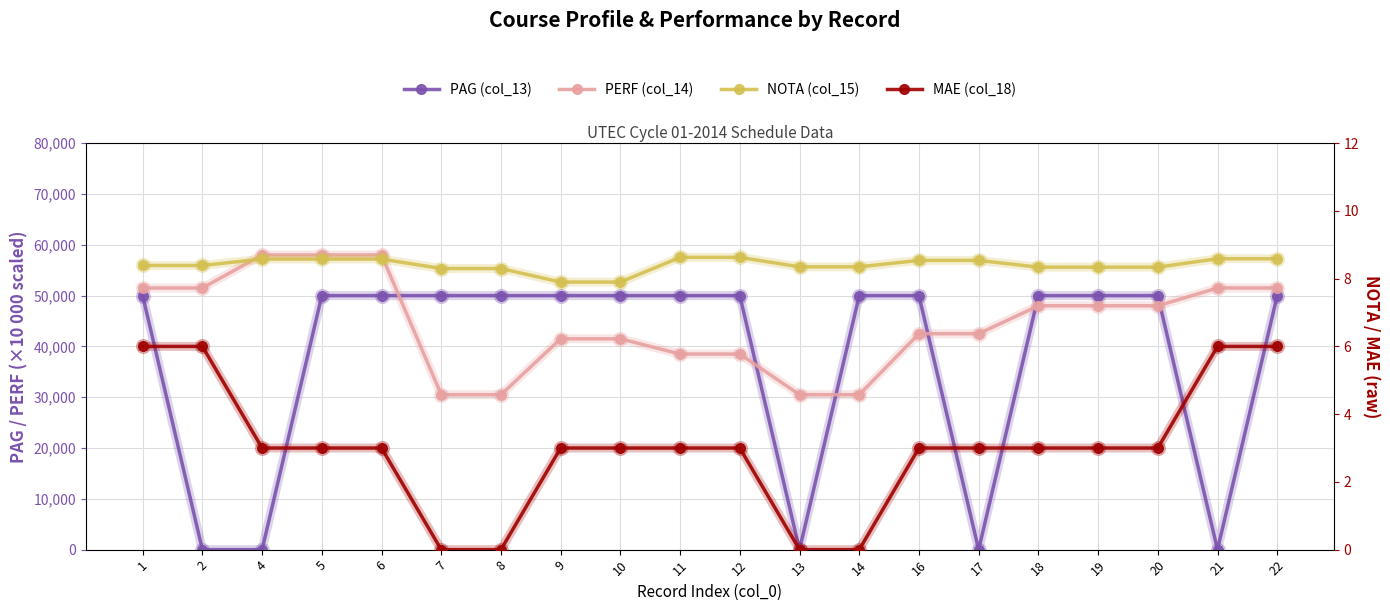

How many lines are shown in the chart?

4